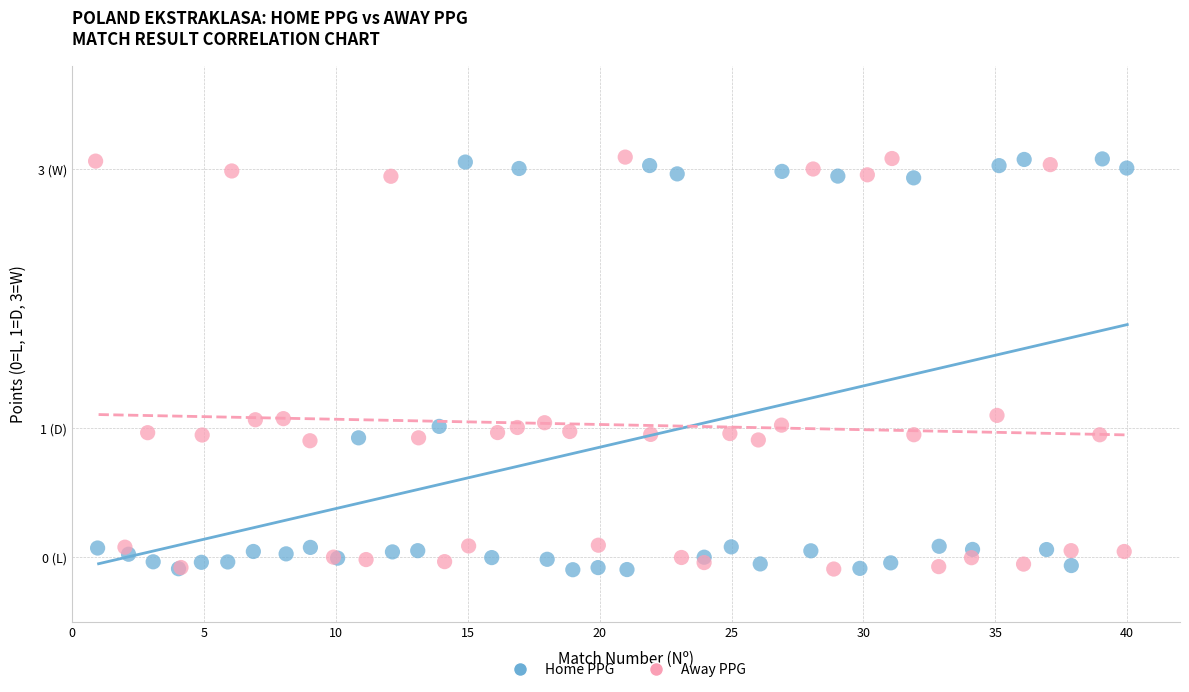

What are all the series names shown in the legend?

Home PPG, Away PPG